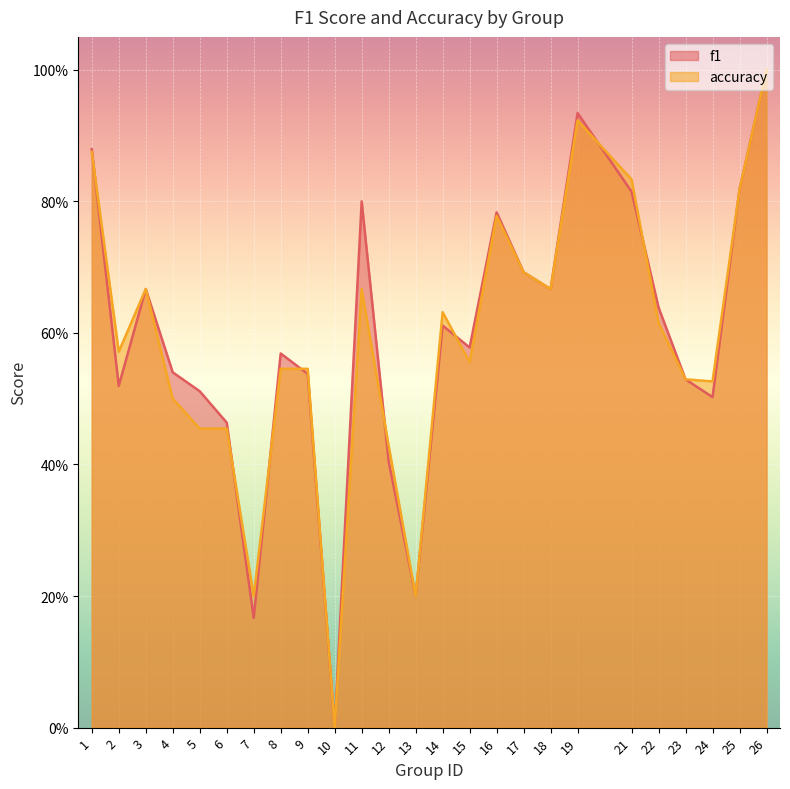

At which label is accuracy closest to 0?

10